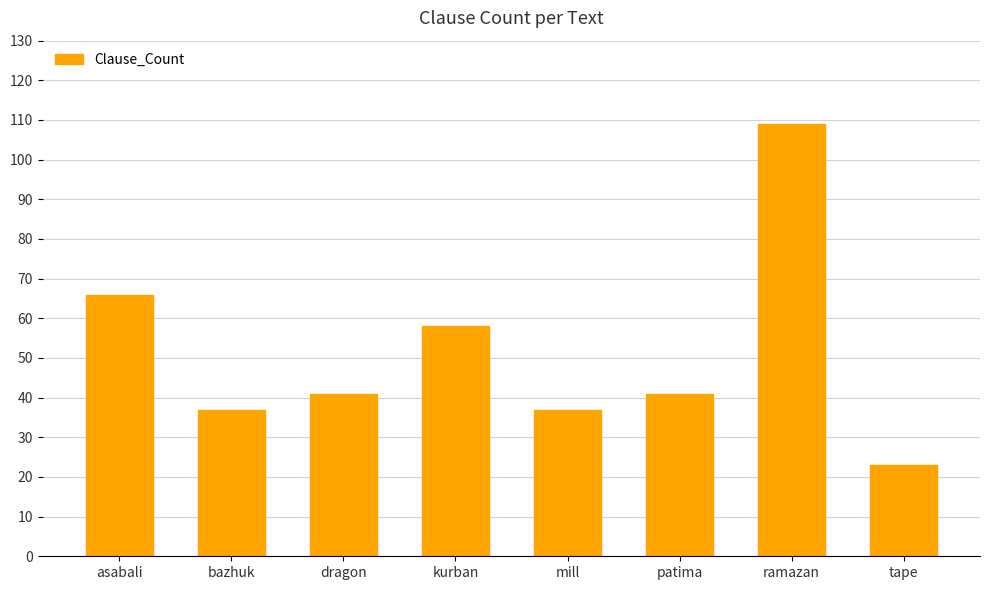

What is the label of the 1st bar from the right?

tape